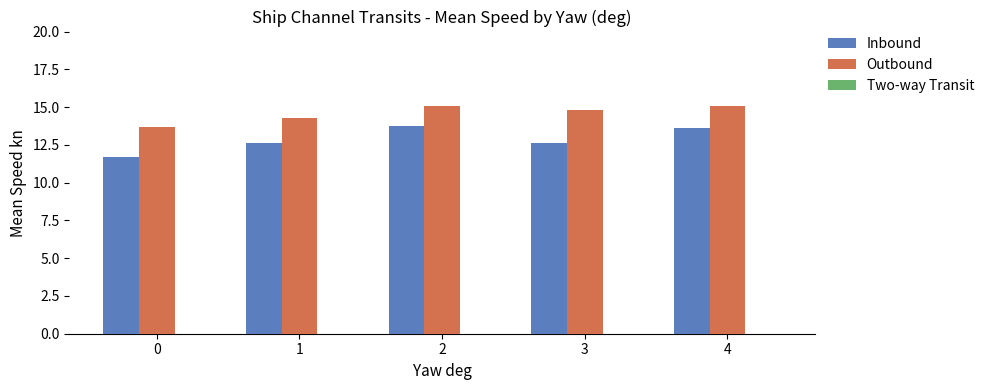

Which series has the largest total across all categories?

Outbound